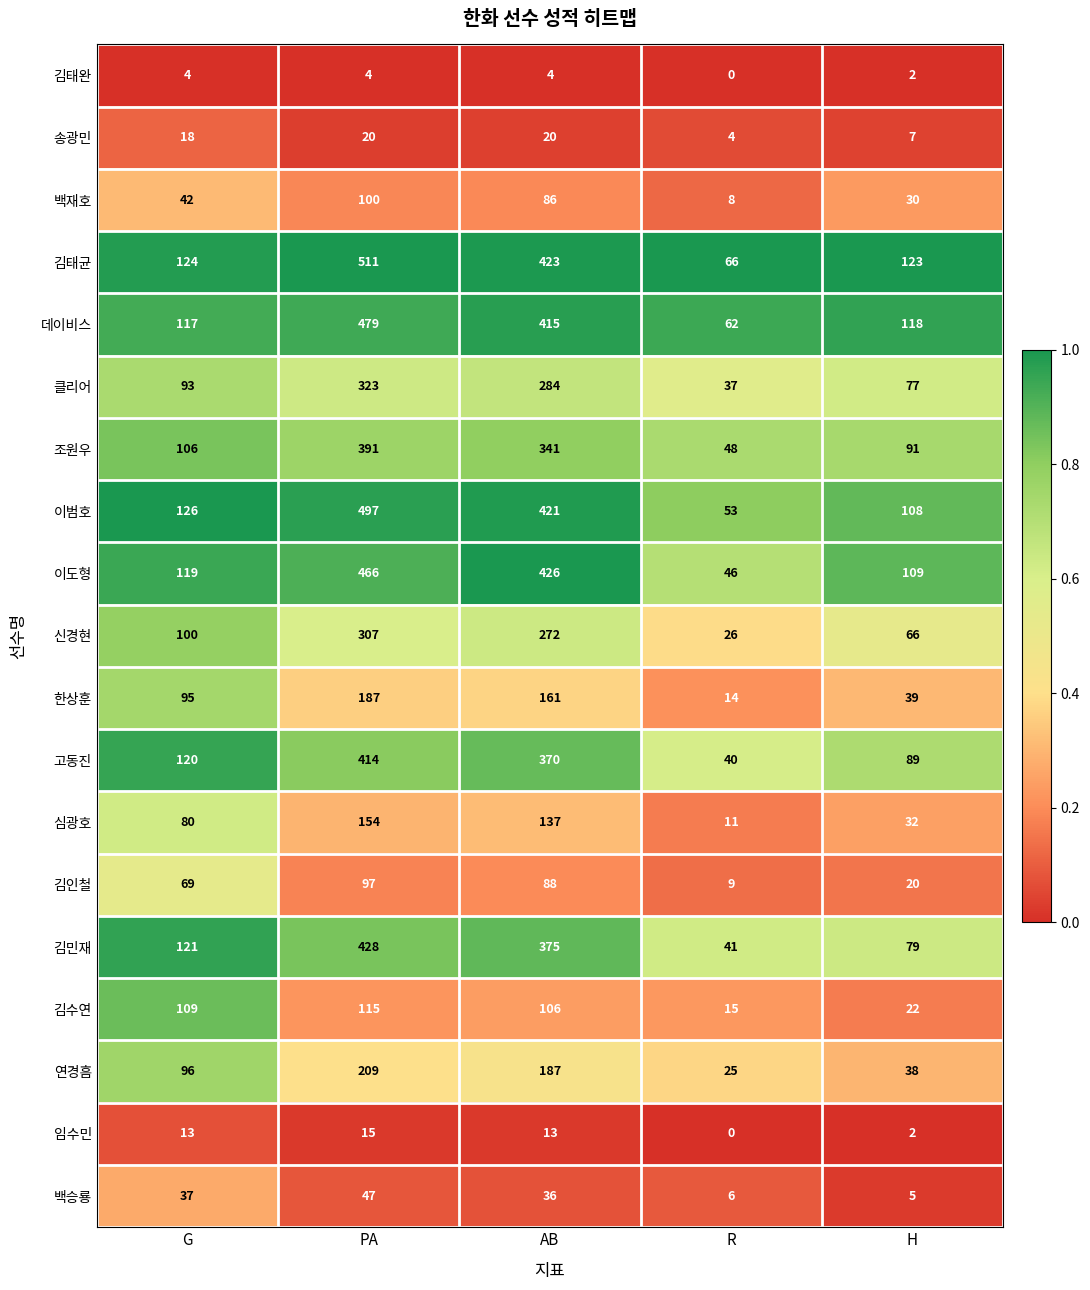

Which series changed the most between G and H?

김수연